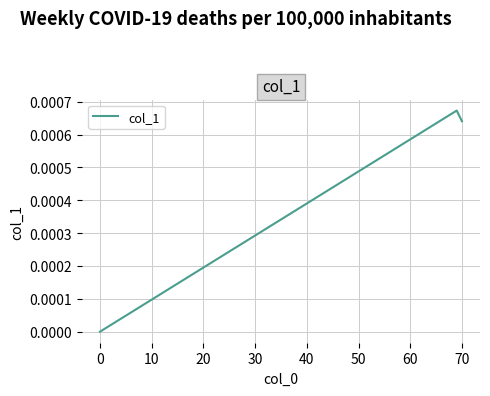

The chart shows a value of 0.0 at 0. True or false?

True